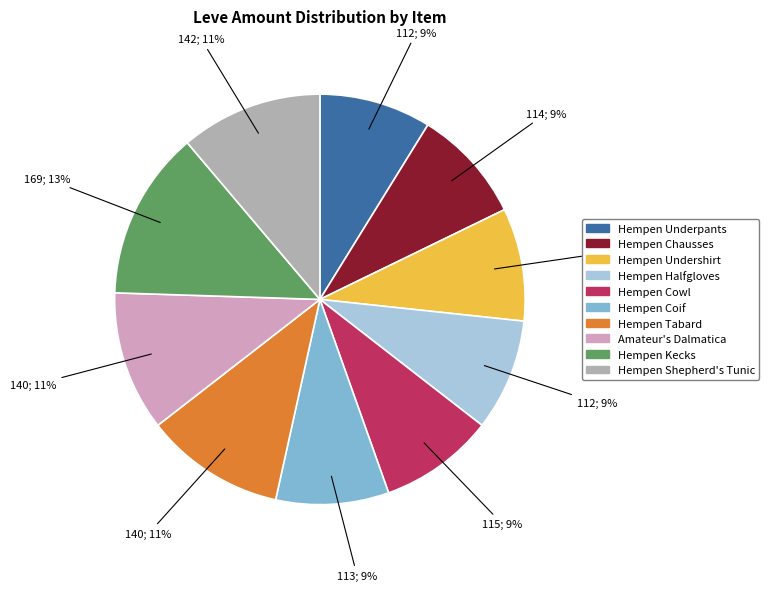

Do Hempen Undershirt and Hempen Shepherd's Tunic together represent more than half of the pie?

No